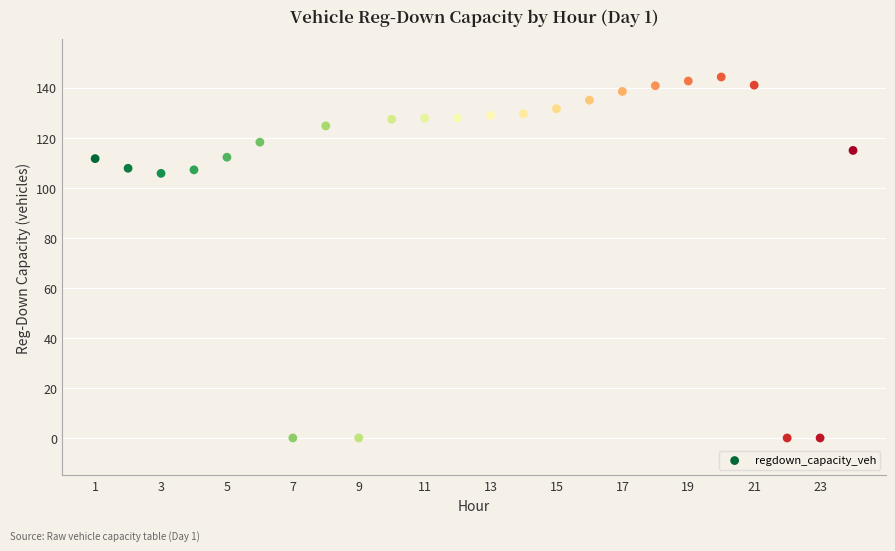

What is the range of Y values (max minus min)?

144.4